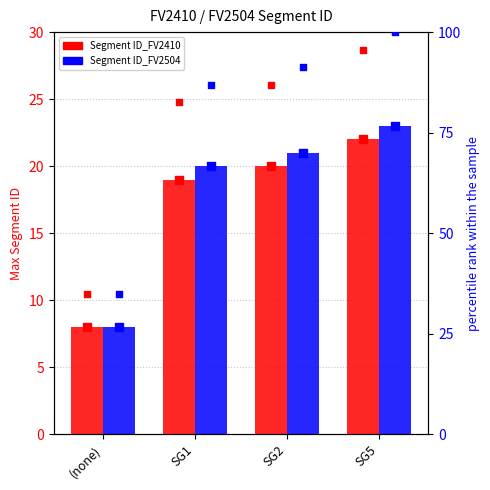

At which category is the sum across all series the highest?

SG5